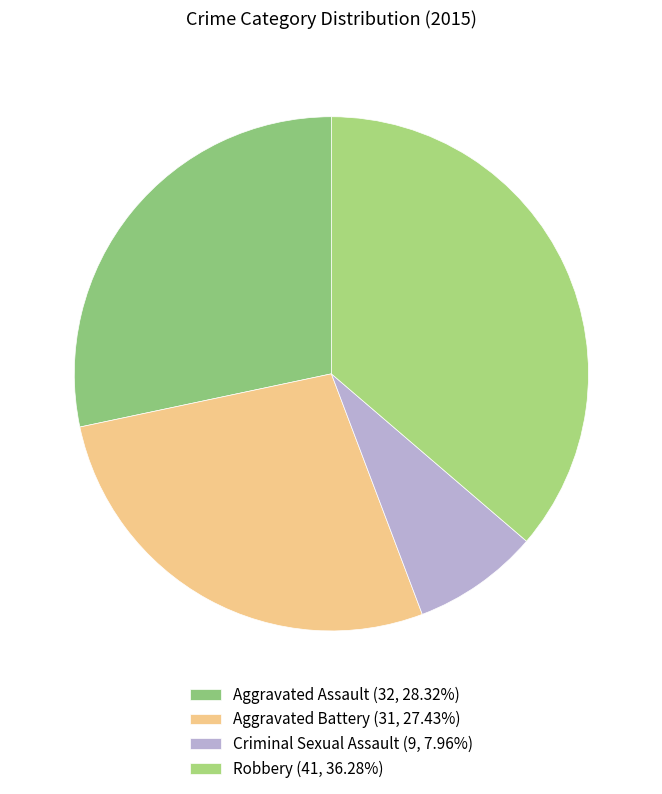

Approximately how many times larger is the value at Aggravated Battery compared to Criminal Sexual Assault?

3.4